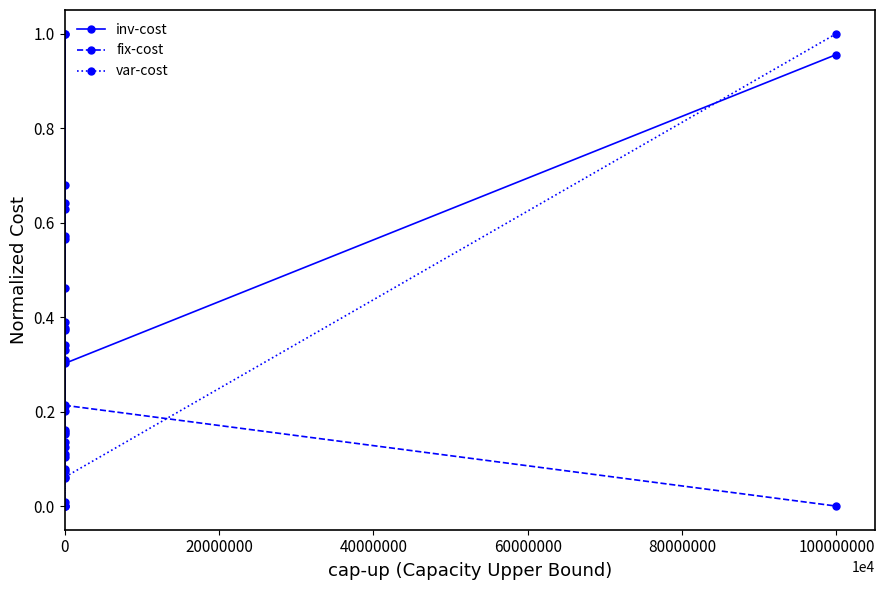

True or false: fix-cost has more than 0 interior local peaks.

True